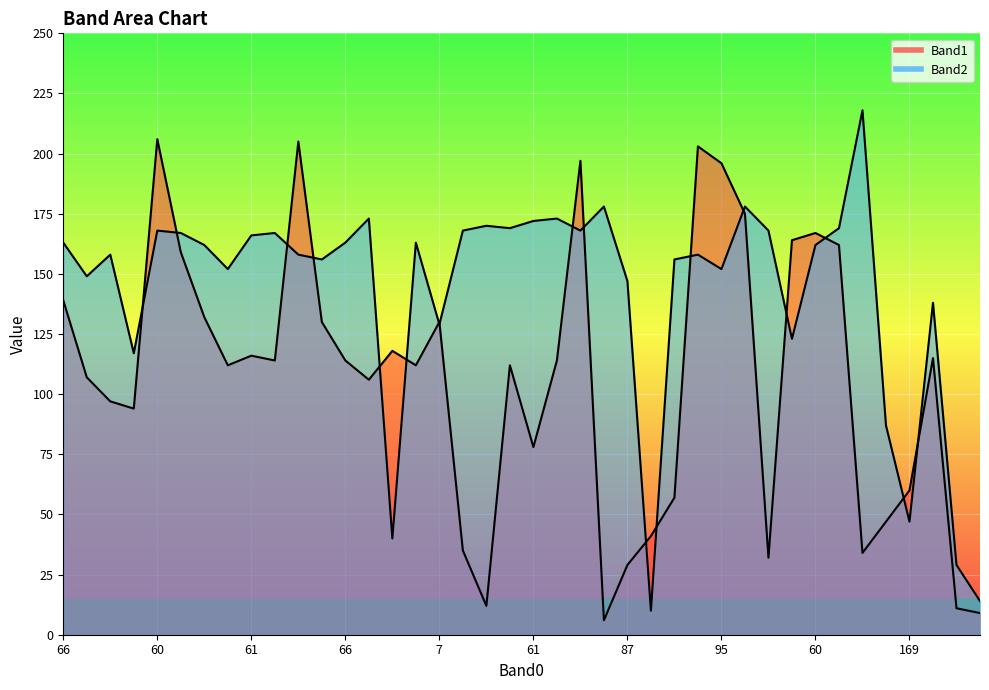

What is the difference between the highest and lowest values at 112?

136